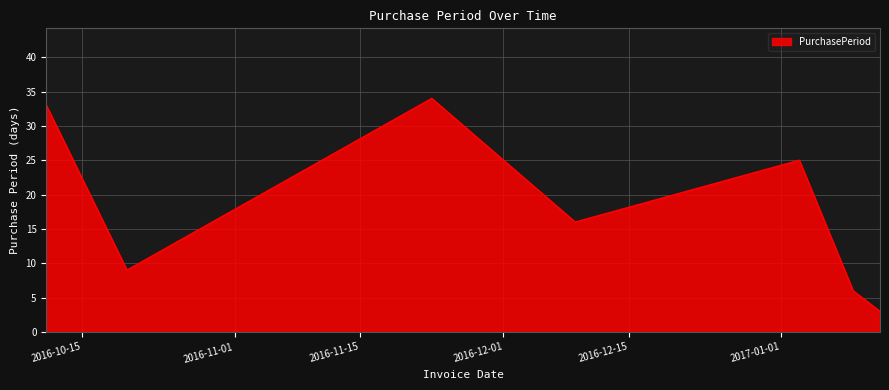

What is the difference between the maximum and minimum values?

31